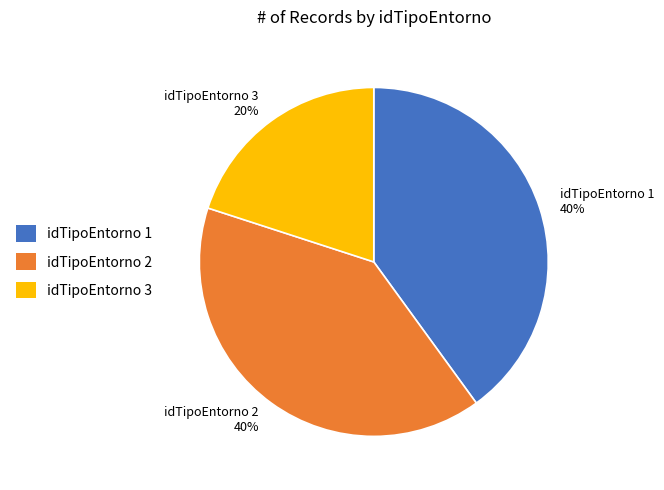

To the nearest percent, what percentage of the pie is idTipoEntorno 2 40%?

40%